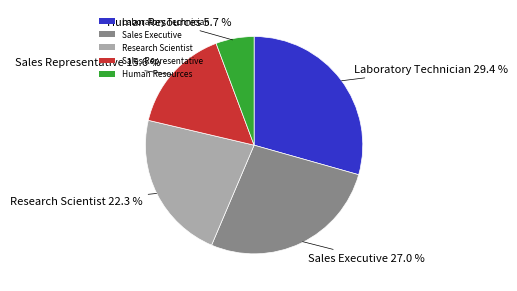

What is the largest slice in the pie chart?

Laboratory Technician